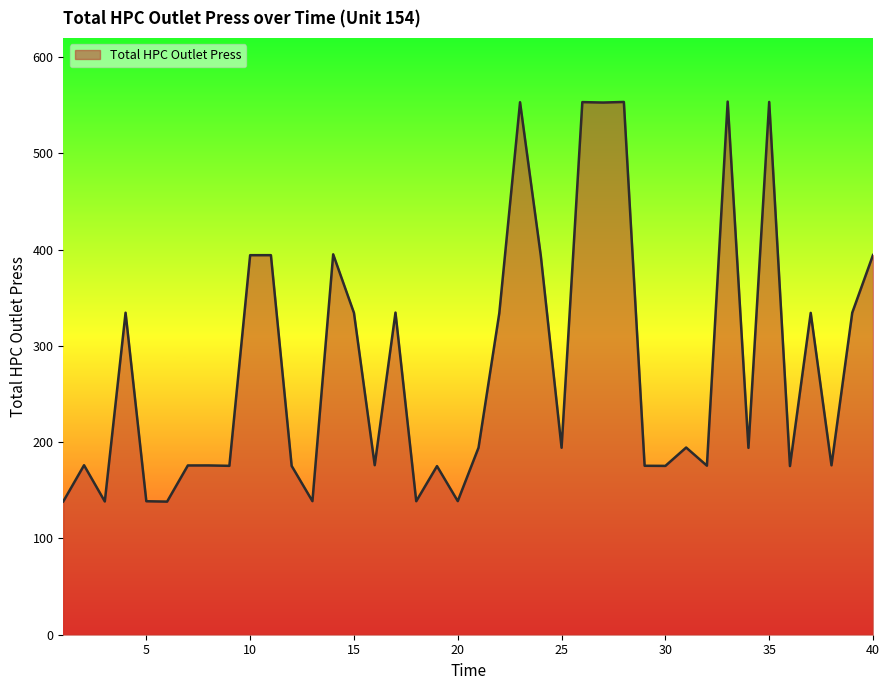

What is the difference between the maximum and minimum values?

415.6